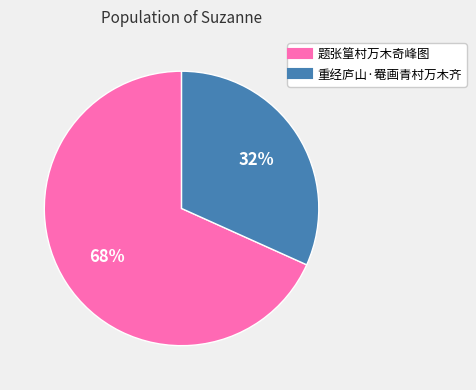

Which category accounts for the majority?

题张篁村万木奇峰图